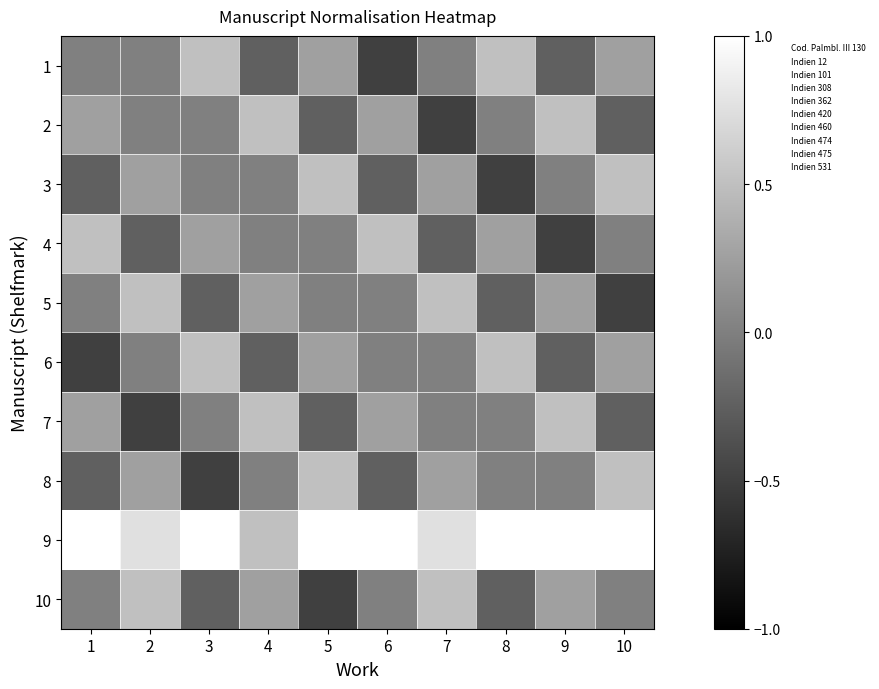

At which category is the sum across all series the highest?

2